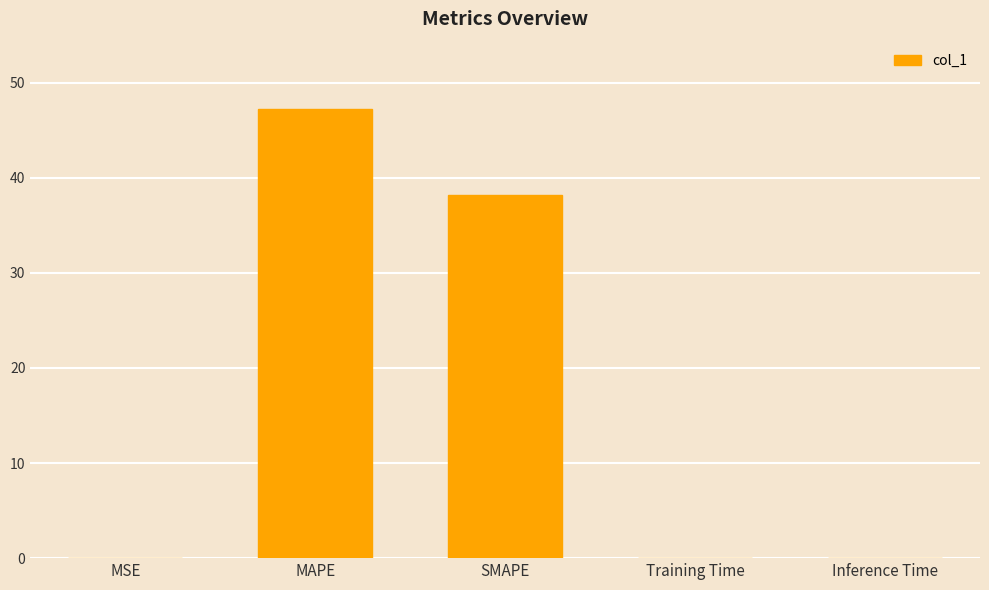

Where is the data nearest to the value 23?

SMAPE